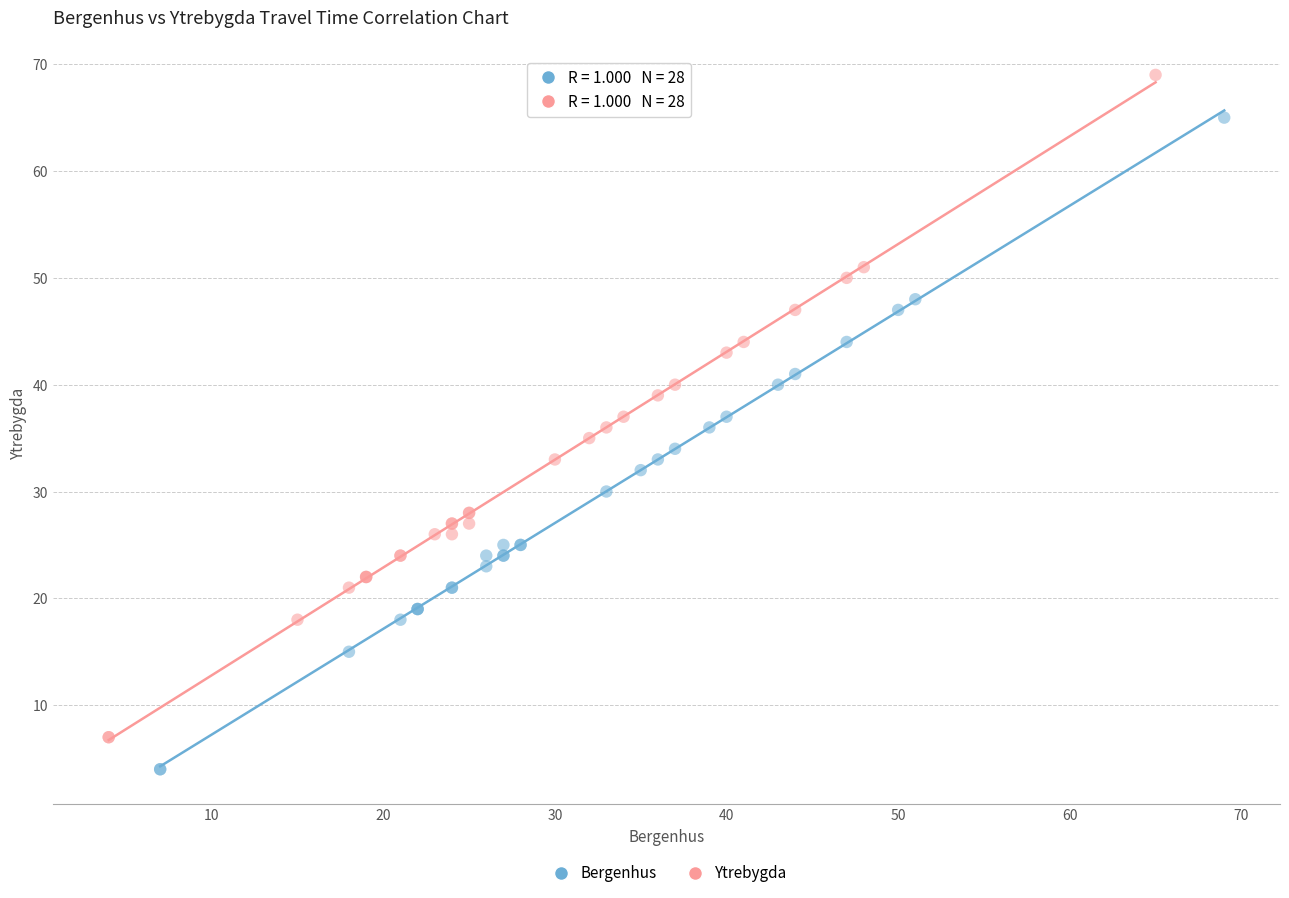

Which series has the largest Y range (max minus min)?

Ytrebygda